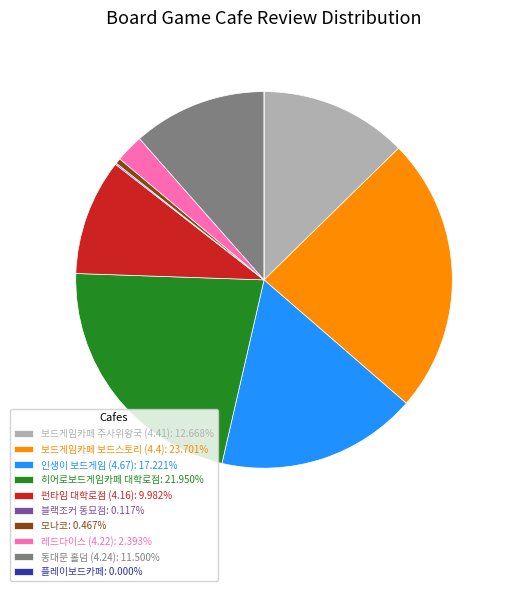

Combined, do 보드게임카페 보드스토리 (4.4): 23.701% and 동대문 홀덤 (4.24): 11.500% account for over 50%?

No